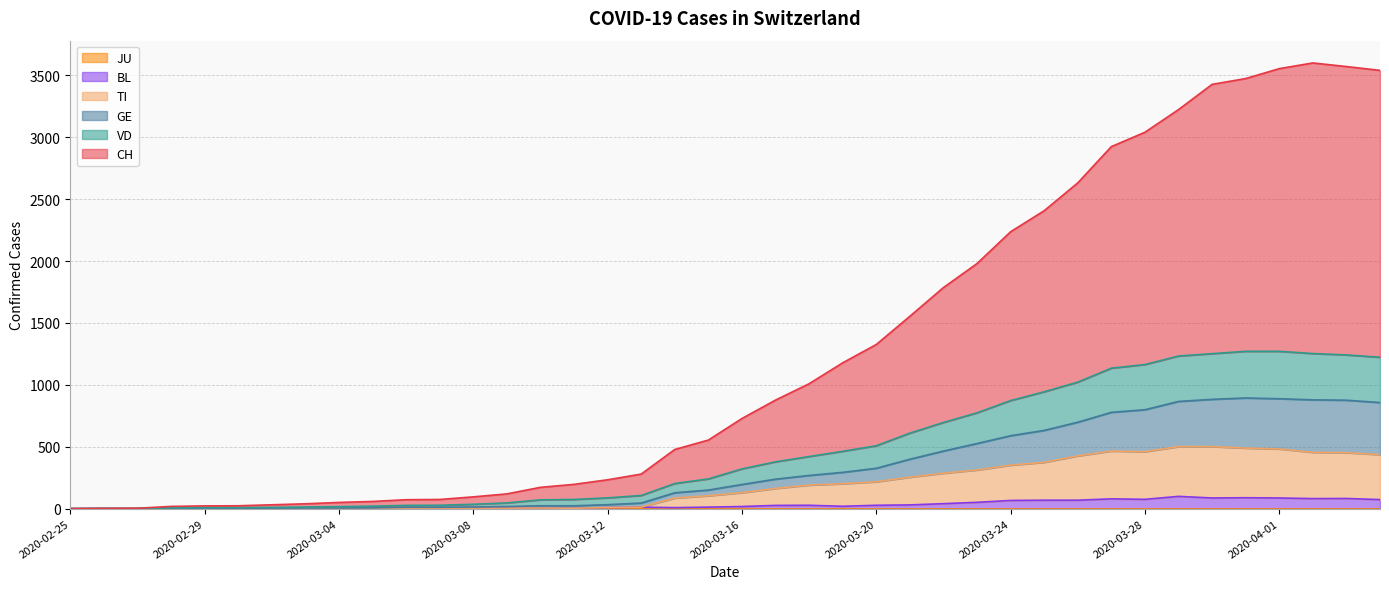

Does the chart have visible grid lines?

Yes